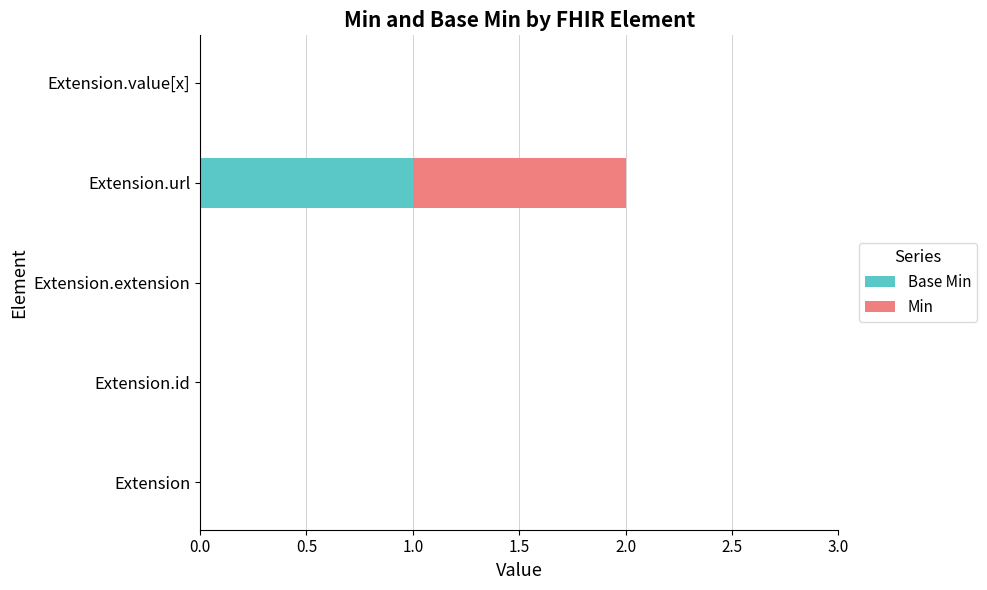

At which category is the sum across all series the highest?

Extension.url